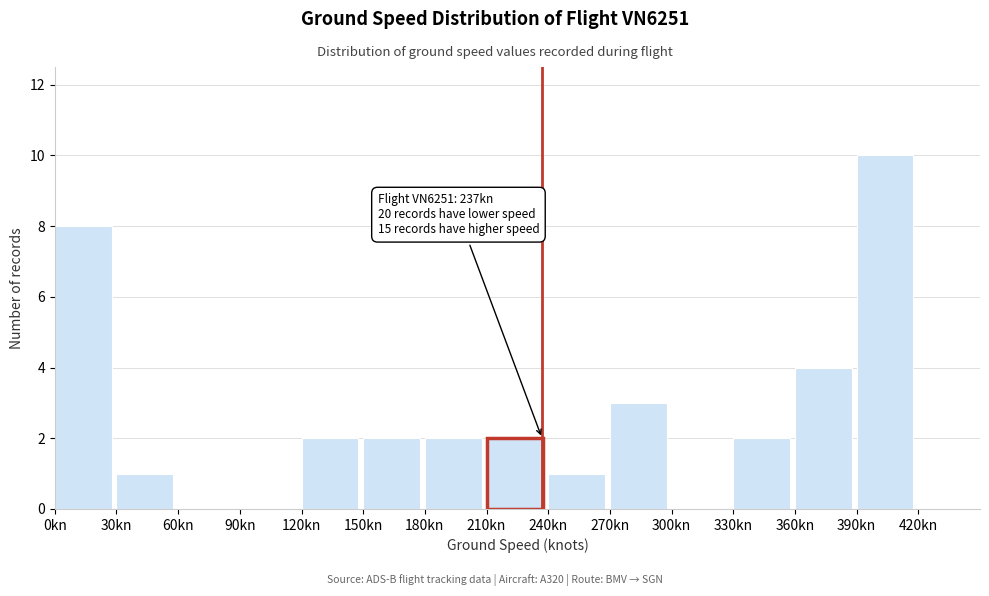

Which range on the x-axis has the tallest bar?

390 to 420